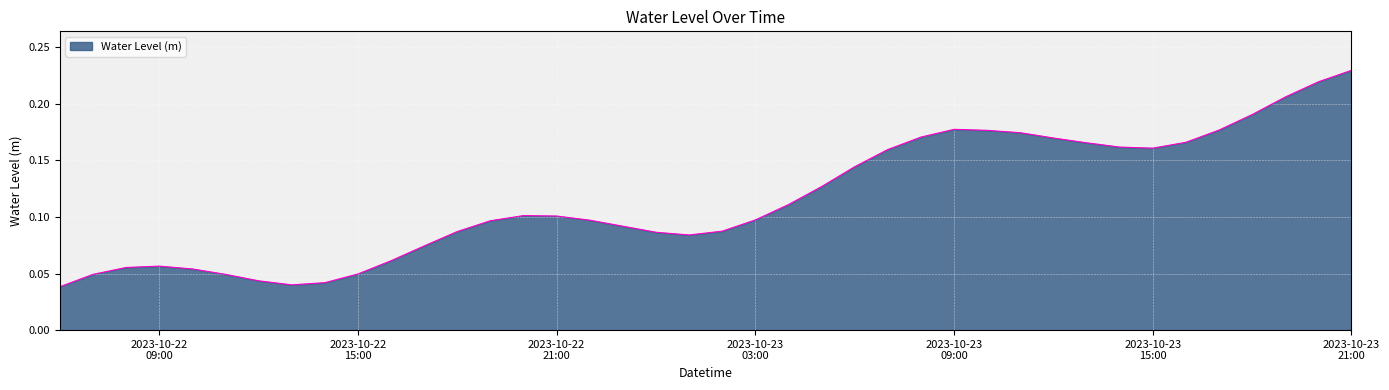

Reading left to right, extract all data points from this chart.

0.0	0.0	0.1	0.1	0.1	0.0	0.0	0.0	0.0	0.0	0.1	0.1	0.1	0.1	0.1	0.1	0.1	0.1	0.1	0.1	0.1	0.1	0.1	0.1	0.1	0.2	0.2	0.2	0.2	0.2	0.2	0.2	0.2	0.2	0.2	0.2	0.2	0.2	0.2	0.2